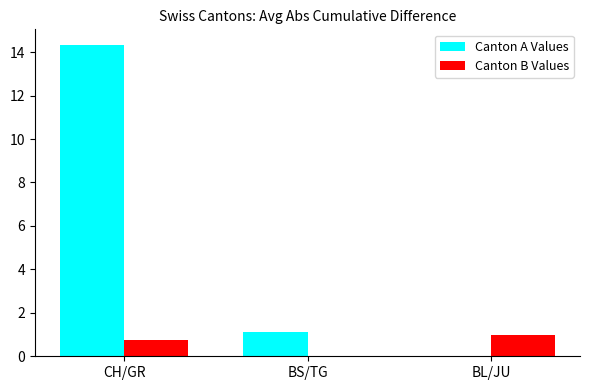

What is the total value across all series at BL/JU?

1.0